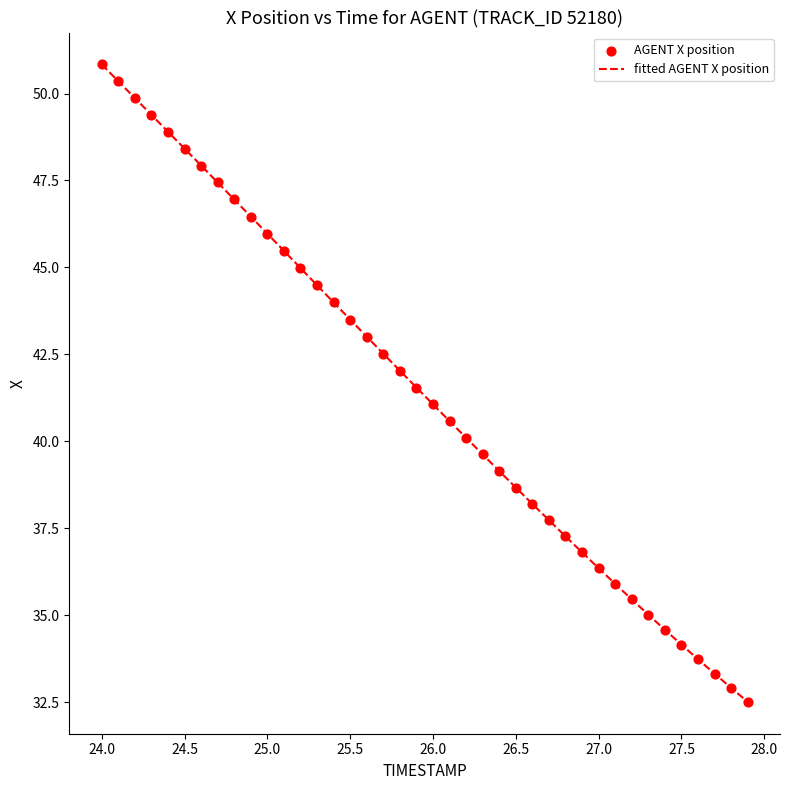

What is the greatest value displayed?

50.8